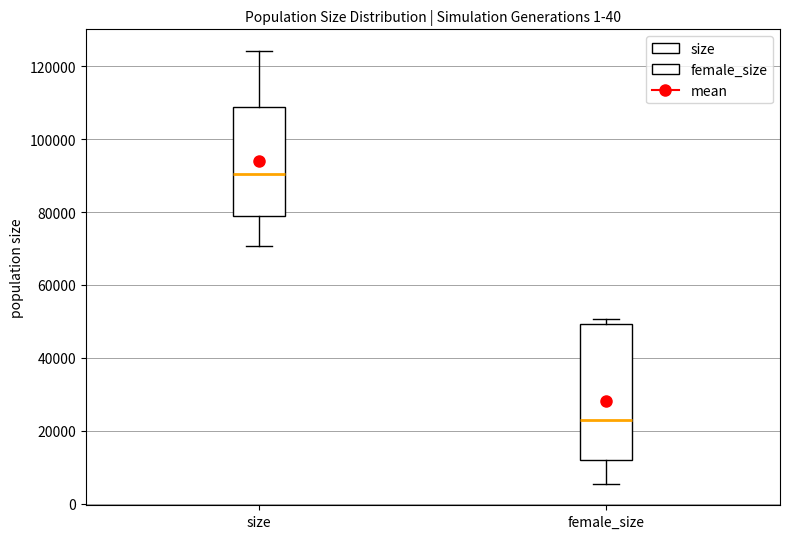

Which box's median line is the lowest?

female_size